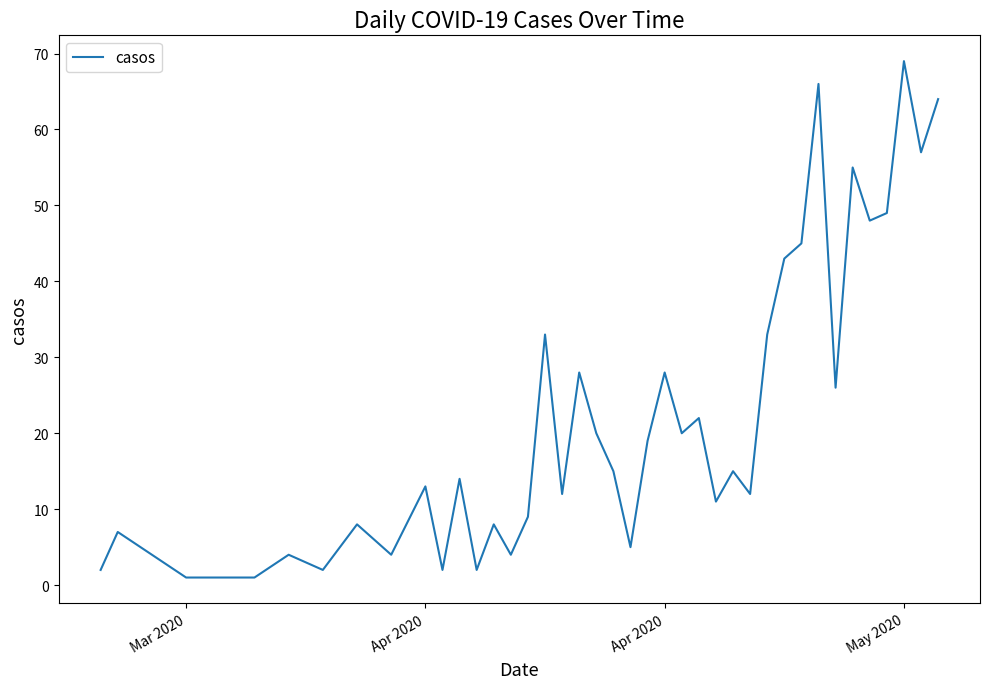

What is the greatest value displayed?

69